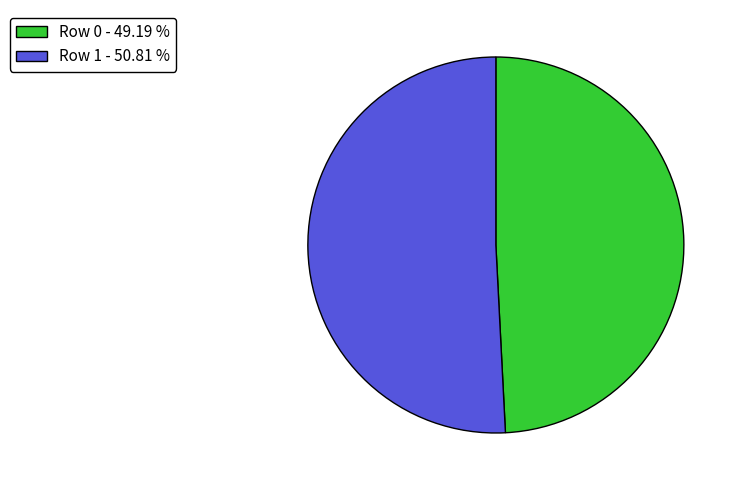

Is the sum of Row 0 and Row 1 greater than half?

Yes